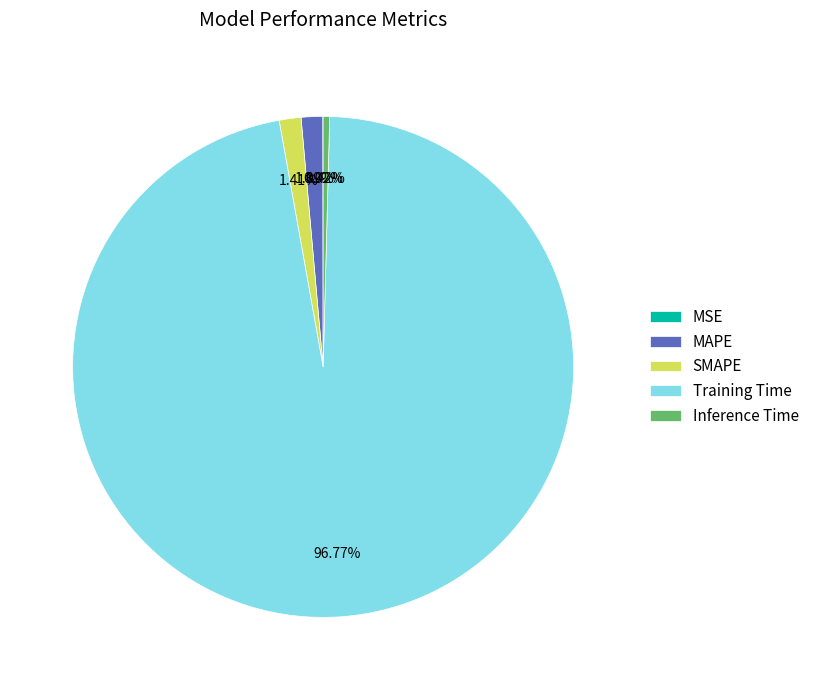

Is there any slice that represents more than half of the pie?

Yes